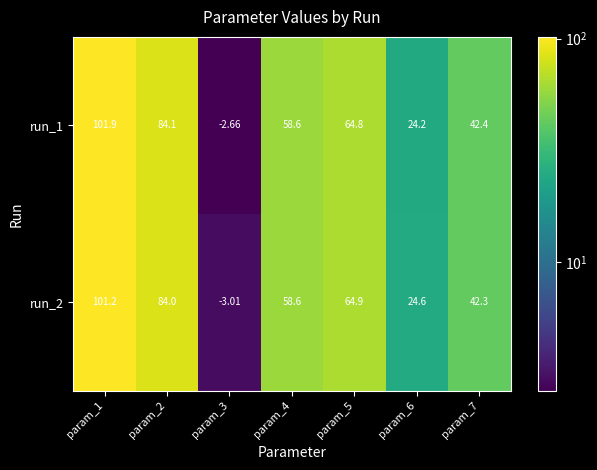

At which category does the chart reach its peak across all series?

param_1